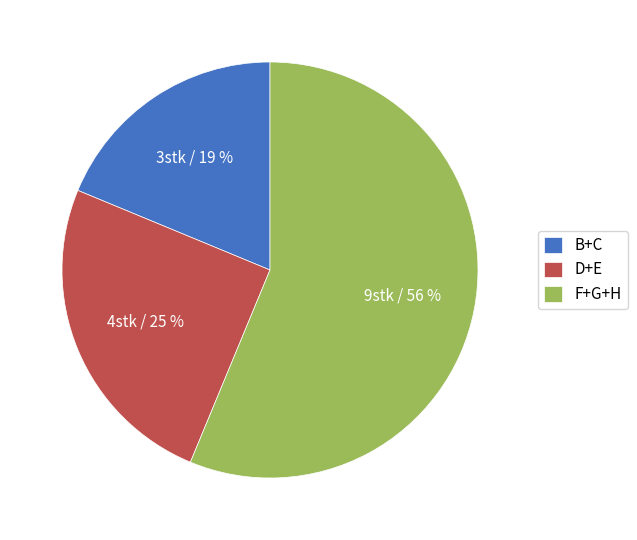

True or false: B+C accounts for 19% of the total.

True